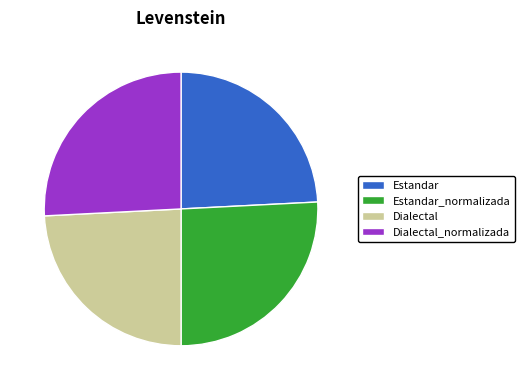

Is there a majority slice in this chart?

No